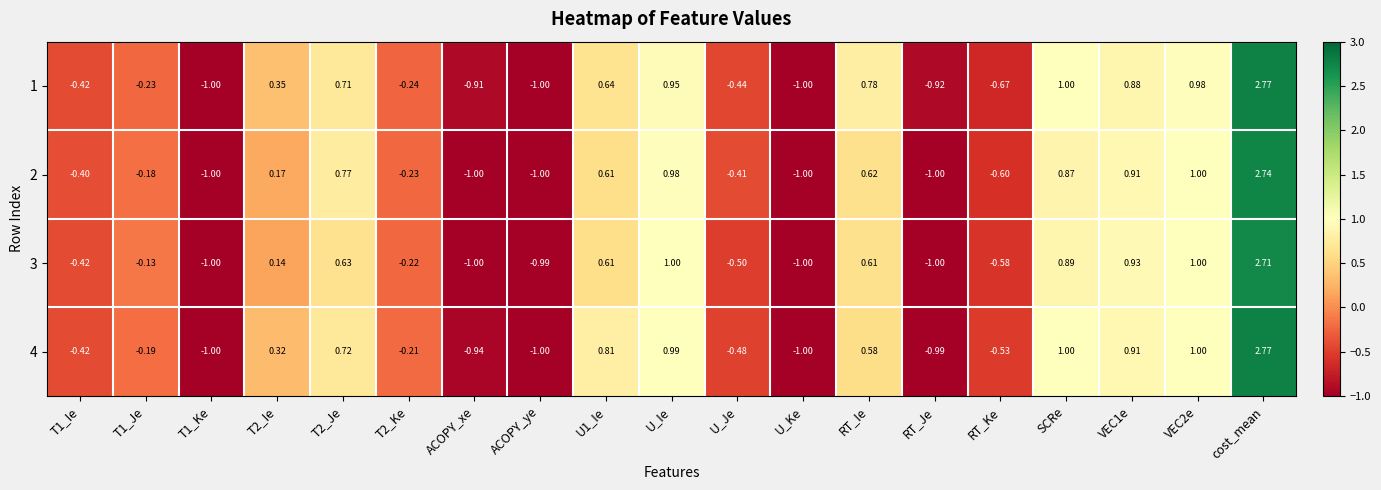

At which category is the sum across all series the highest?

cost_mean